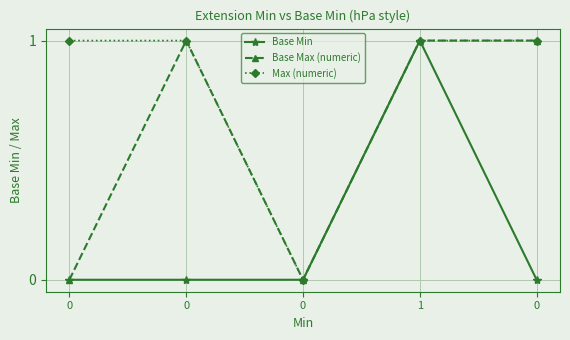

What is the highest value of the Max (numeric) series?

1